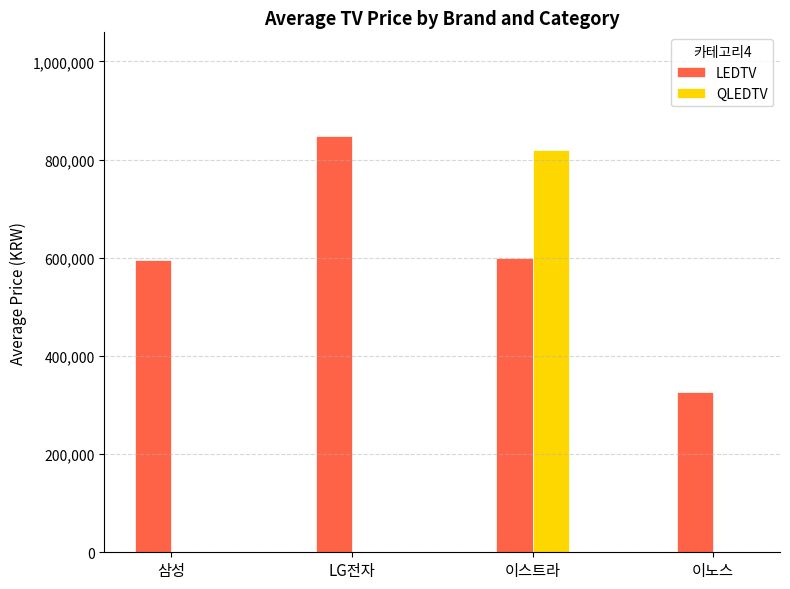

Are the bars horizontal?

No